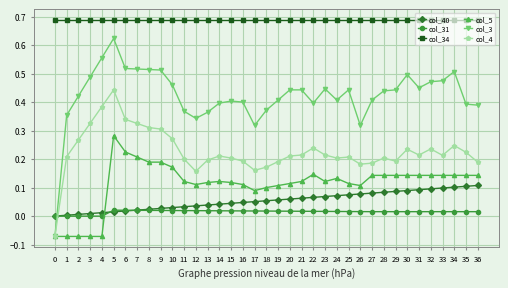

Which series has the largest range (max minus min)?

col_3